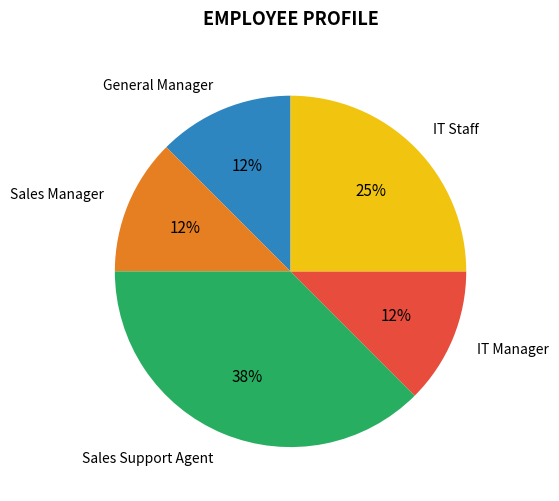

How many slices are in this pie chart?

5